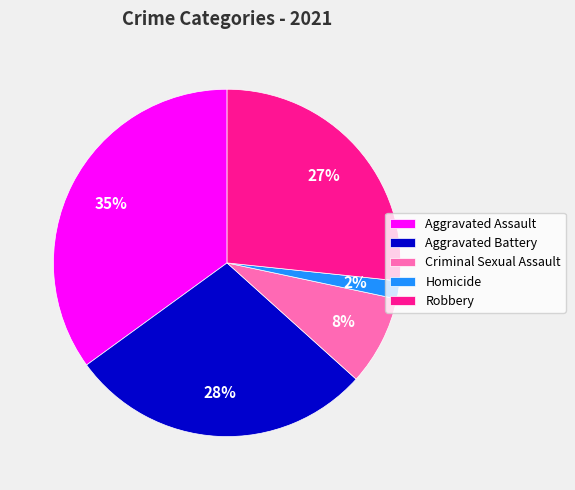

To the nearest percent, what portion does Homicide represent?

2%